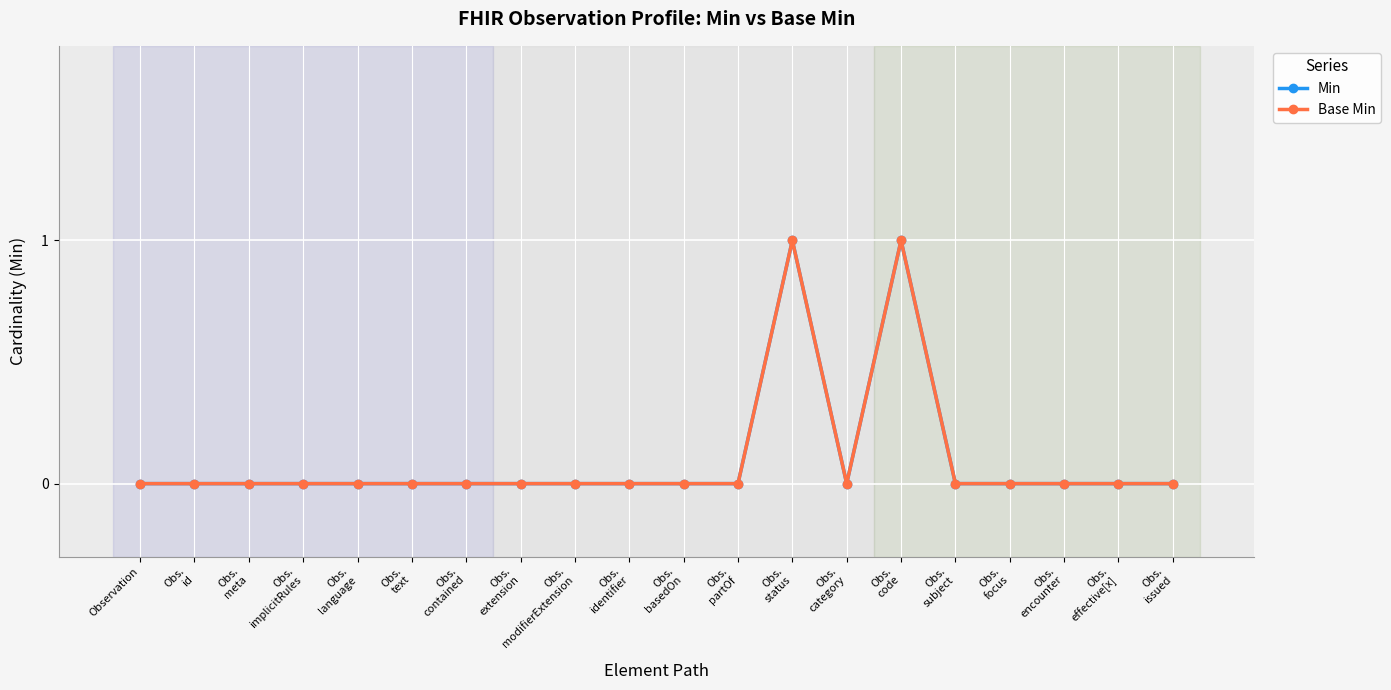

Does the chart have visible grid lines?

Yes